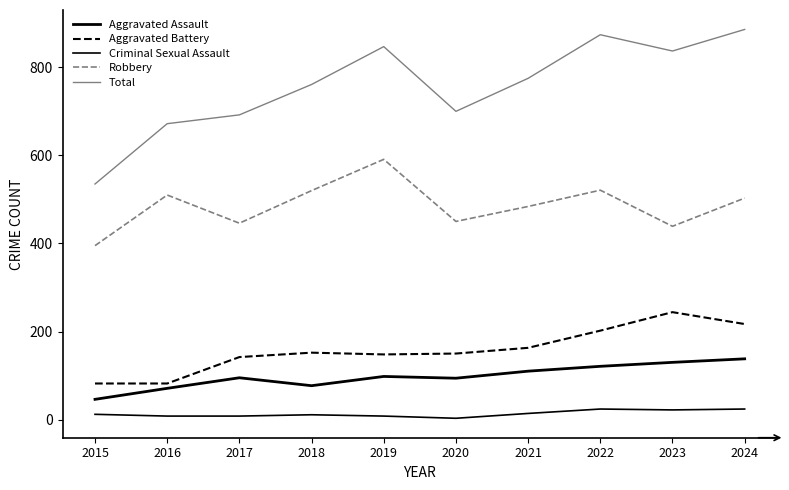

Does the chart display data point markers on the line(s)?

No